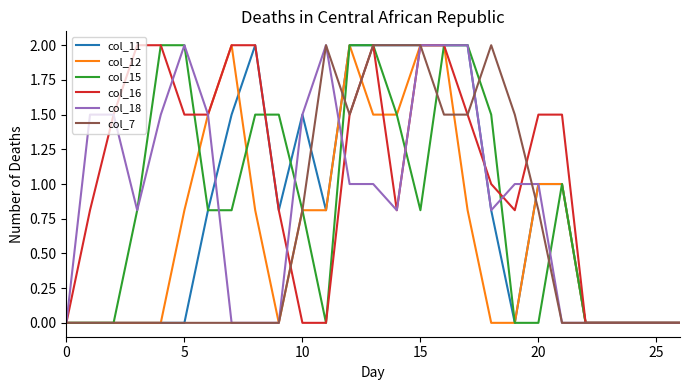

What are all the series names shown in the legend?

col_11, col_12, col_15, col_16, col_18, col_7